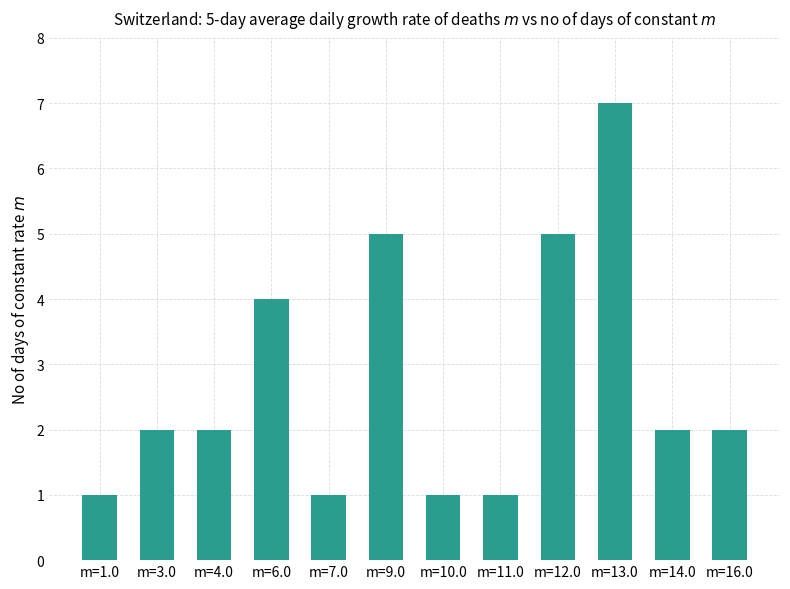

The chart shows a value of 5 at m=9.0. True or false?

True